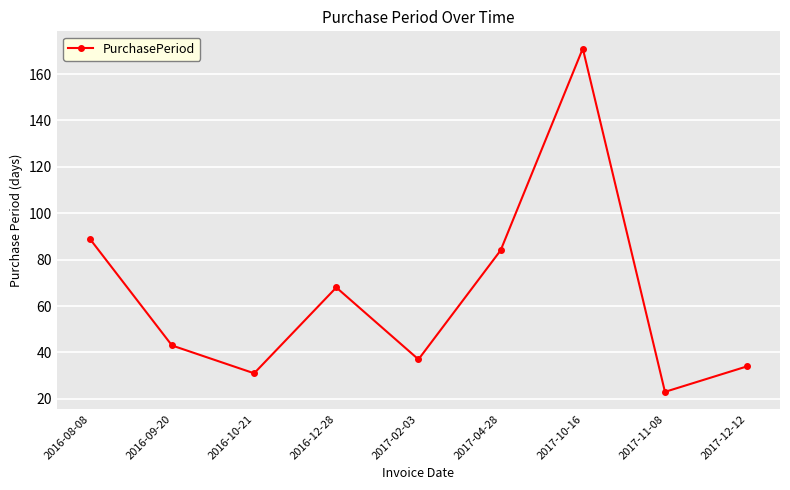

List the labels in order of value, smallest first.

2017-11-08, 2016-10-21, 2017-12-12, 2017-02-03, 2016-09-20, 2016-12-28, 2017-04-28, 2016-08-08, 2017-10-16